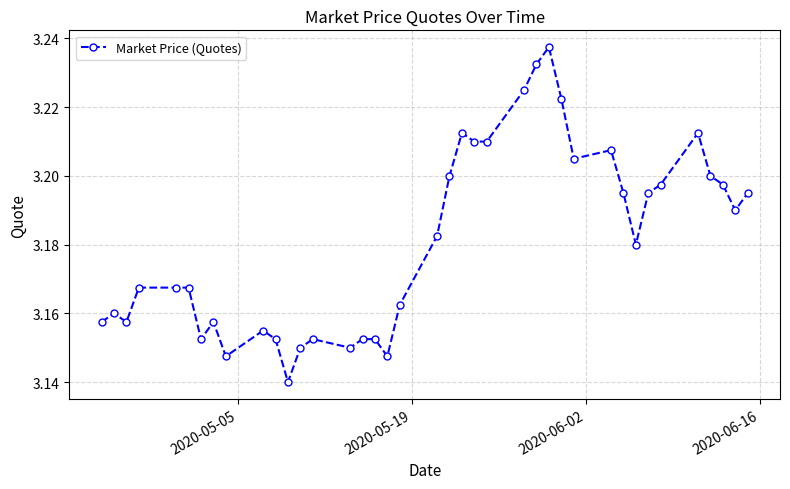

True or false: there are more than 0 points higher than both neighbors.

True